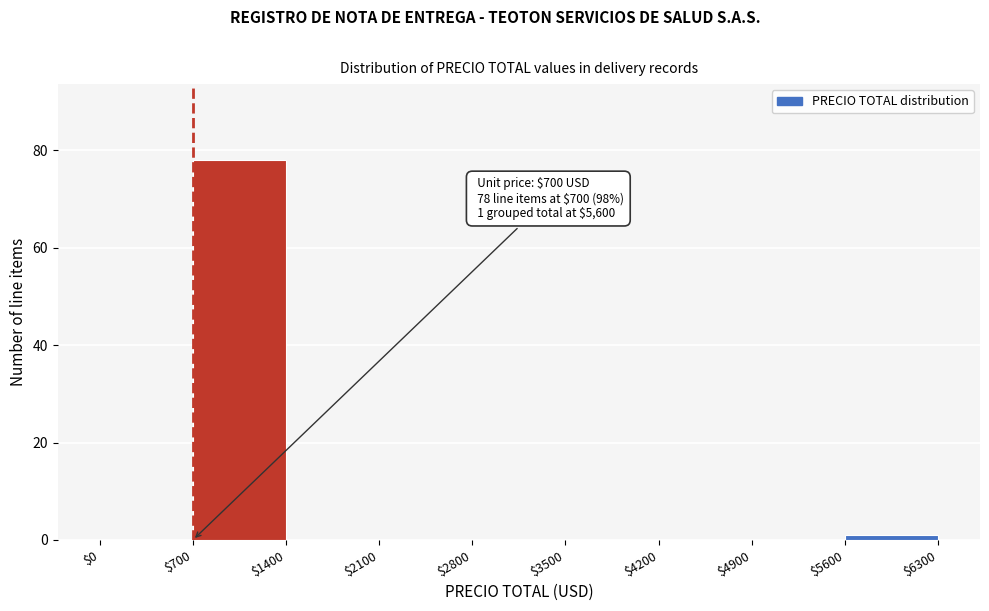

Over which range of the x-axis is the bar tallest?

$700 to $1400